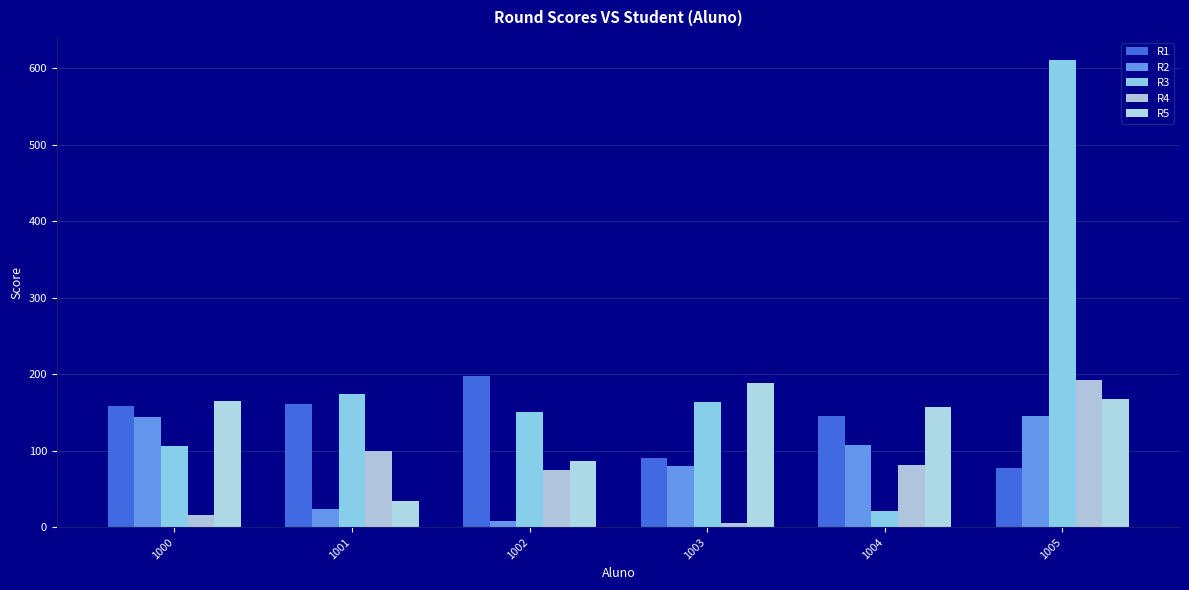

At which category is the sum across all series the highest?

1005